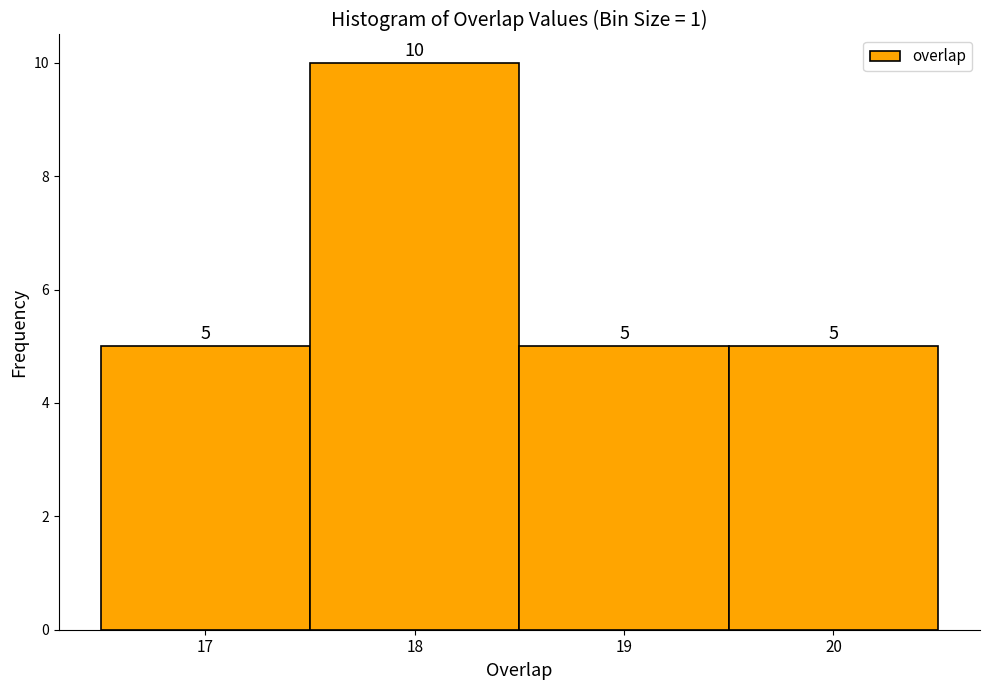

Reading left to right, list every bar in this chart as the range it spans on the x-axis followed by its height.

16.5 to 17.5: 5
17.5 to 18.5: 10
18.5 to 19.5: 5
19.5 to 20.5: 5